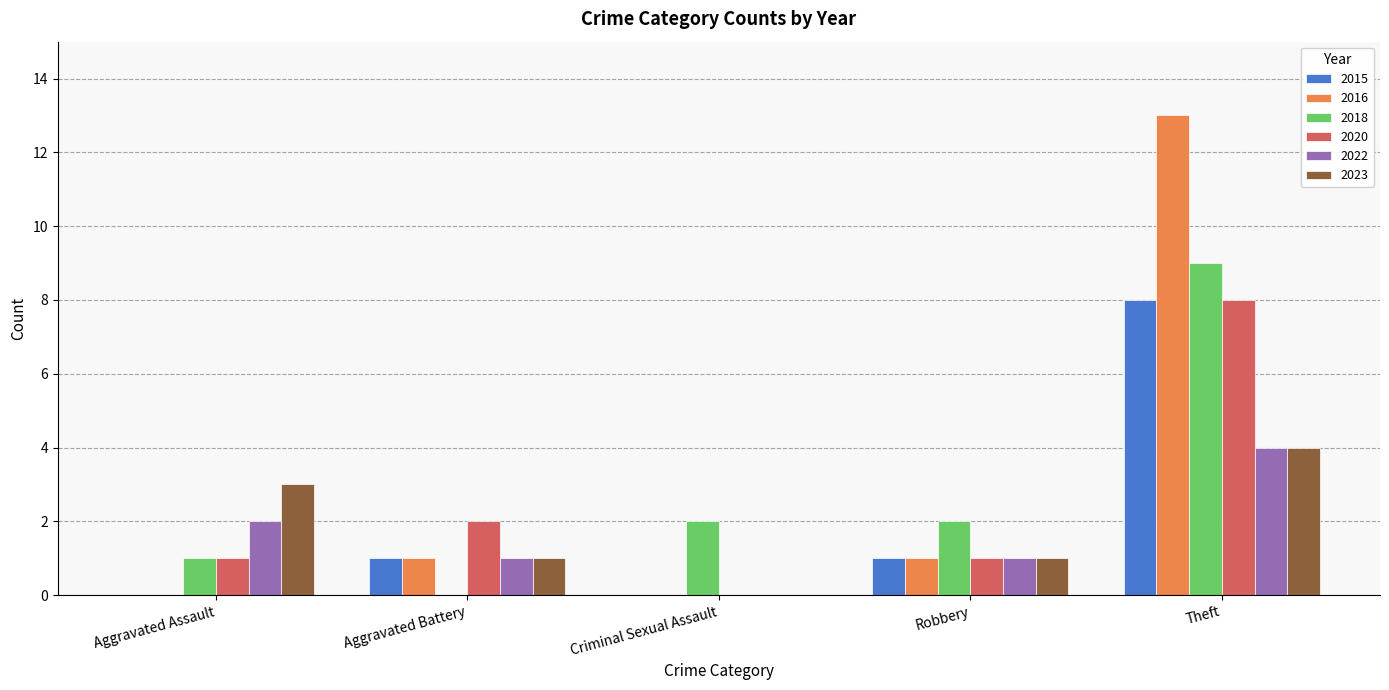

Reading right to left, list all the values displayed in this chart.

2015: Theft=8	Robbery=1	Criminal Sexual Assault=0	Aggravated Battery=1	Aggravated Assault=0
2016: Theft=13	Robbery=1	Criminal Sexual Assault=0	Aggravated Battery=1	Aggravated Assault=0
2018: Theft=9	Robbery=2	Criminal Sexual Assault=2	Aggravated Battery=0	Aggravated Assault=1
2020: Theft=8	Robbery=1	Criminal Sexual Assault=0	Aggravated Battery=2	Aggravated Assault=1
2022: Theft=4	Robbery=1	Criminal Sexual Assault=0	Aggravated Battery=1	Aggravated Assault=2
2023: Theft=4	Robbery=1	Criminal Sexual Assault=0	Aggravated Battery=1	Aggravated Assault=3